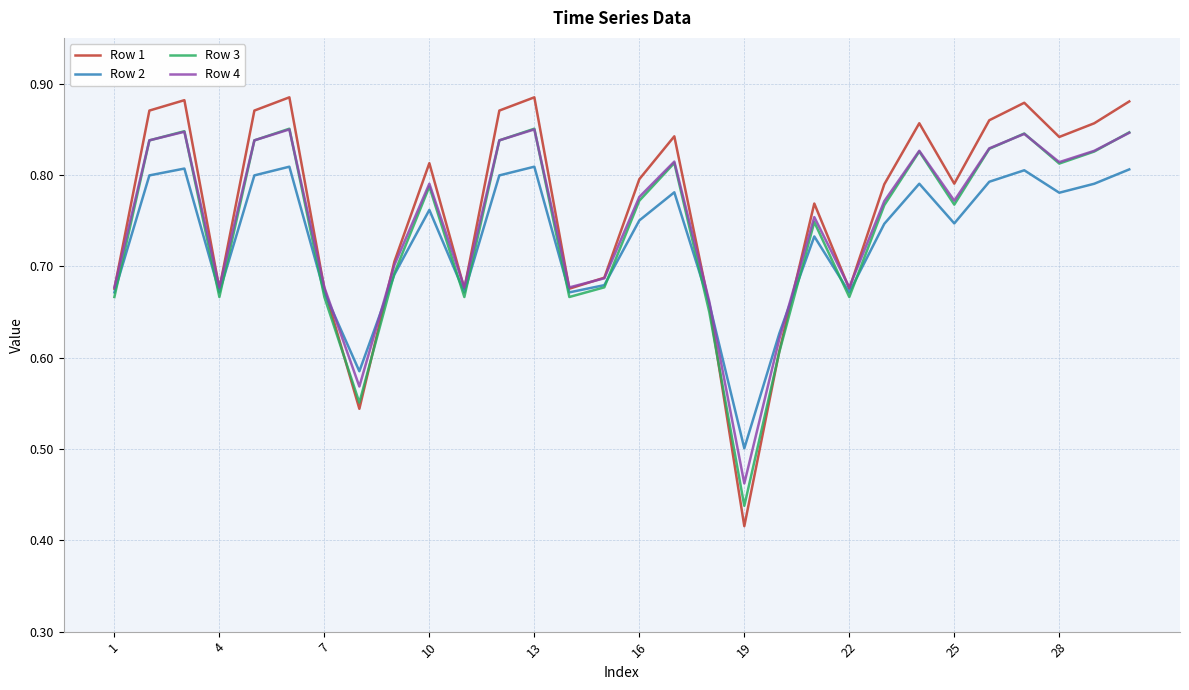

Which series has the widest spread of values?

Row 1